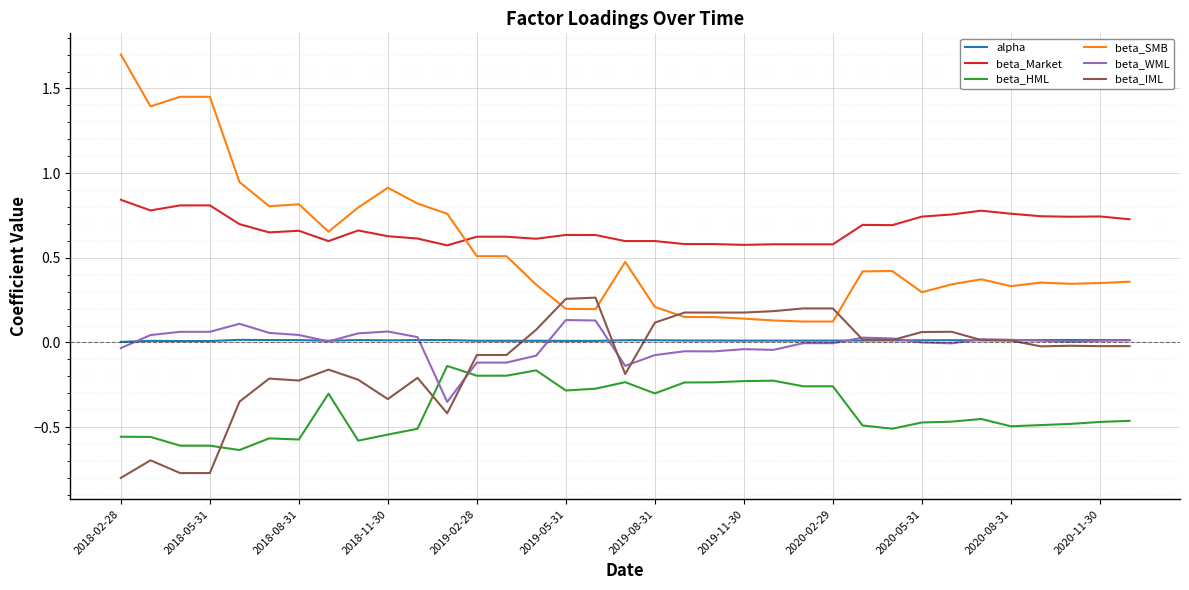

Which series has the largest total across all categories?

beta_Market